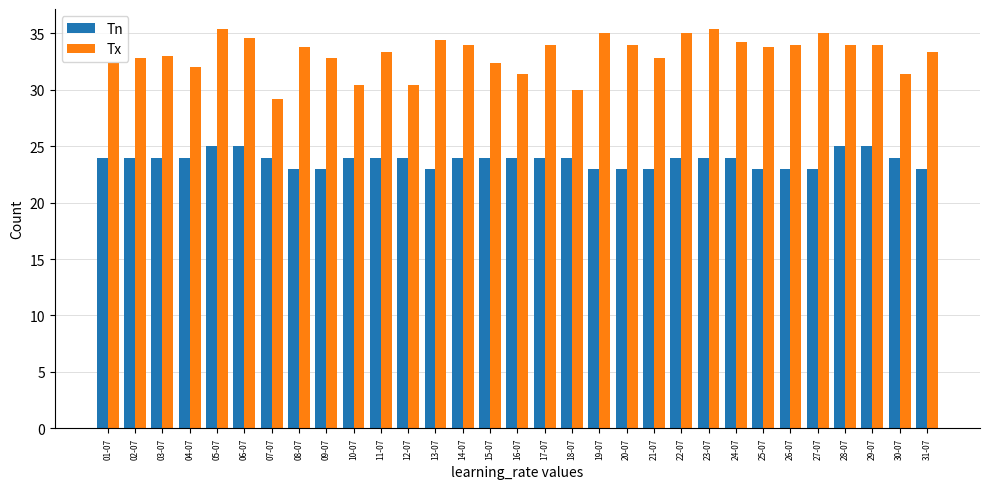

What is the highest value of the Tx series?

35.4